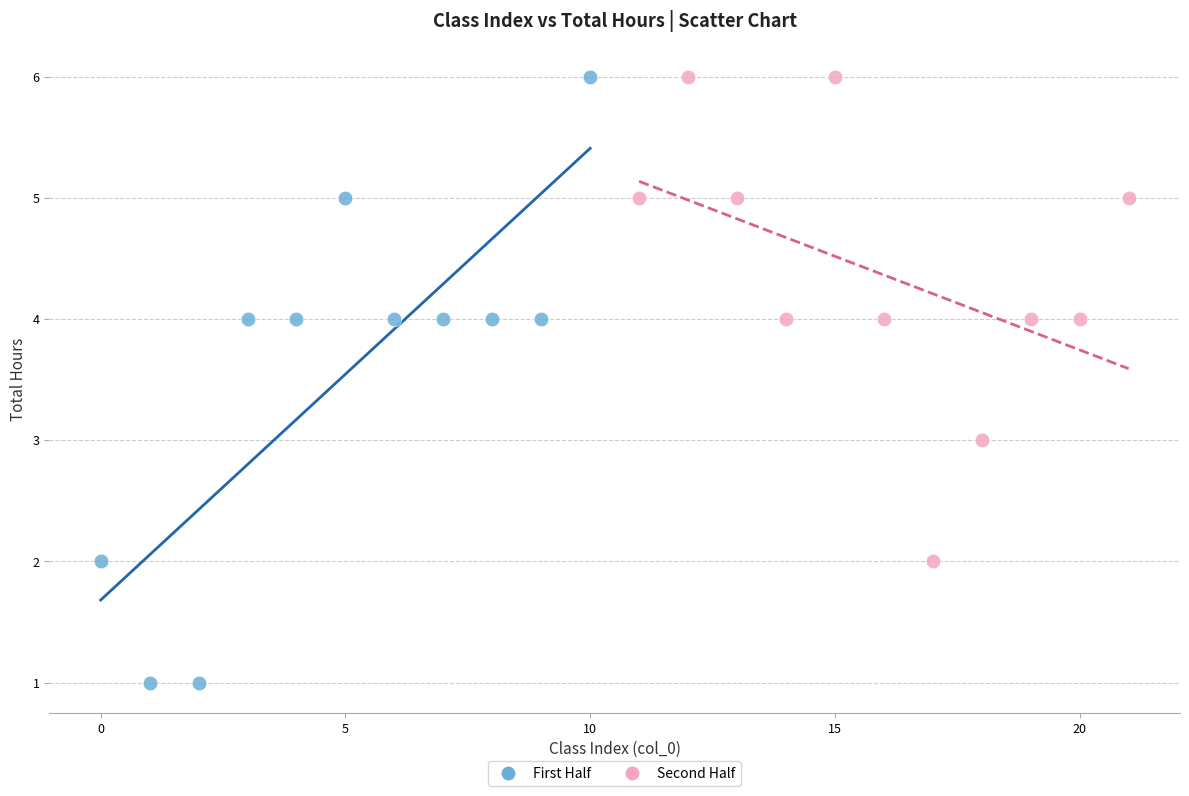

What are all the series names shown in the legend?

First Half, Second Half